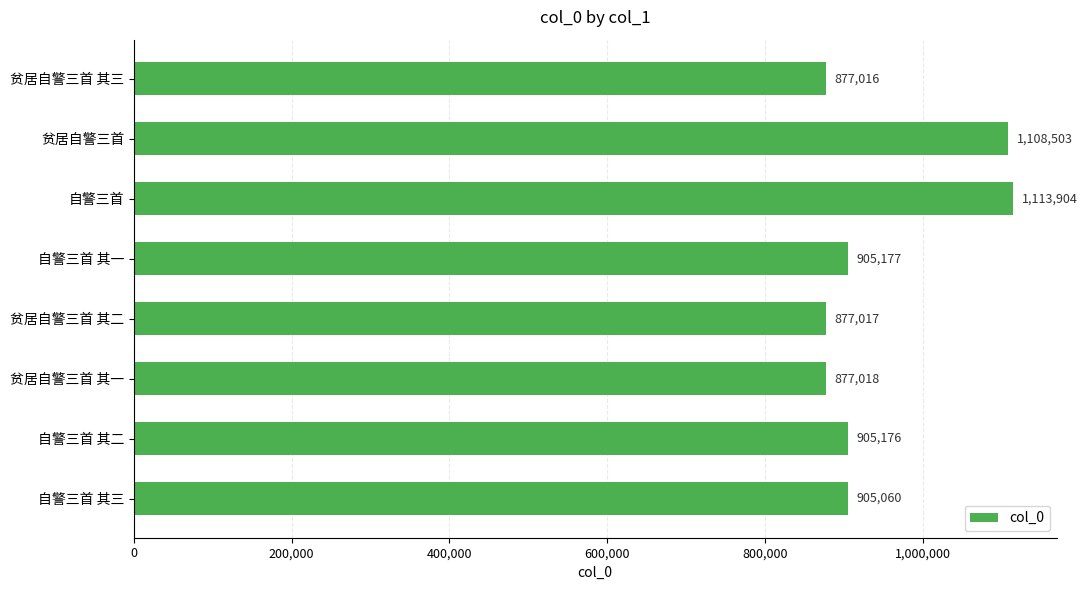

Between 贫居自警三首 其一 and 贫居自警三首 其二, which is larger?

贫居自警三首 其一